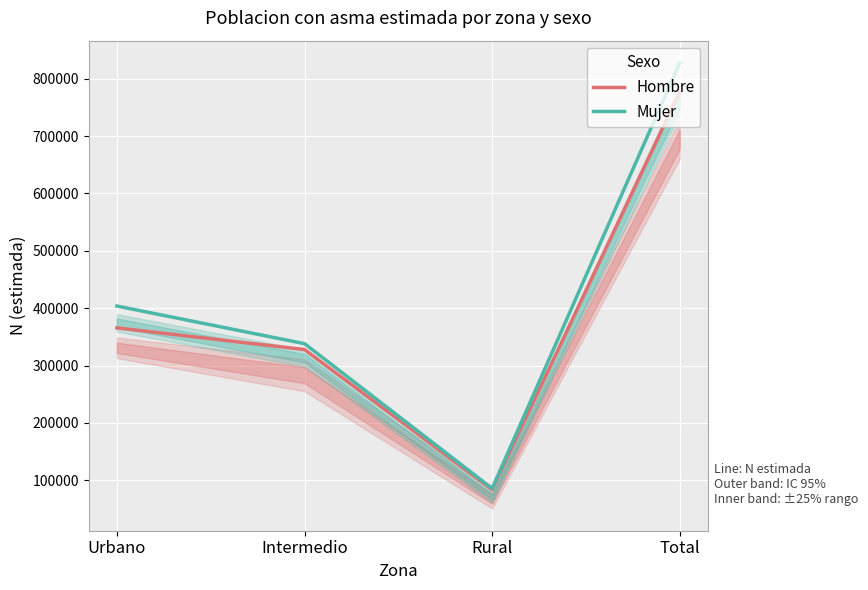

Reading left to right, transcribe all the data shown in this chart.

Hombre: 365552	327788	83942	777282
Mujer: 403670	338071	85718	827459